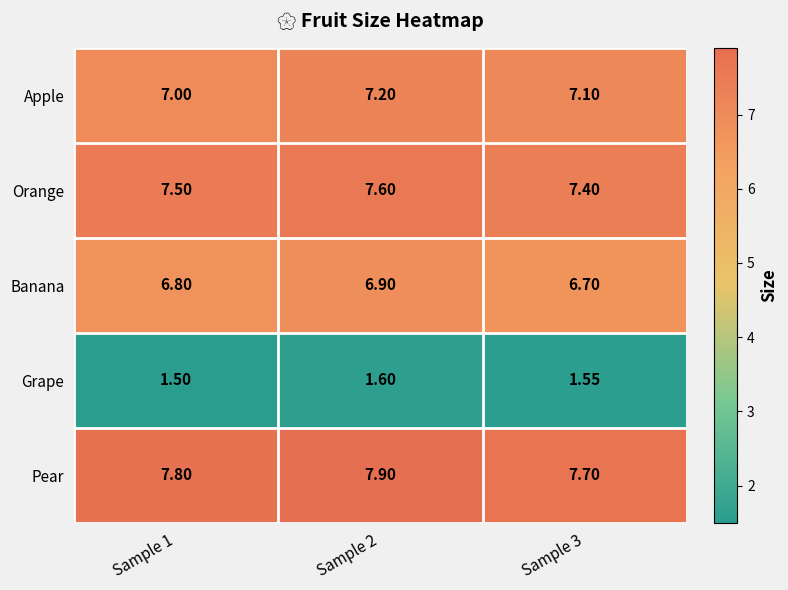

List the series in order of their peak value, lowest first.

Grape, Banana, Apple, Orange, Pear